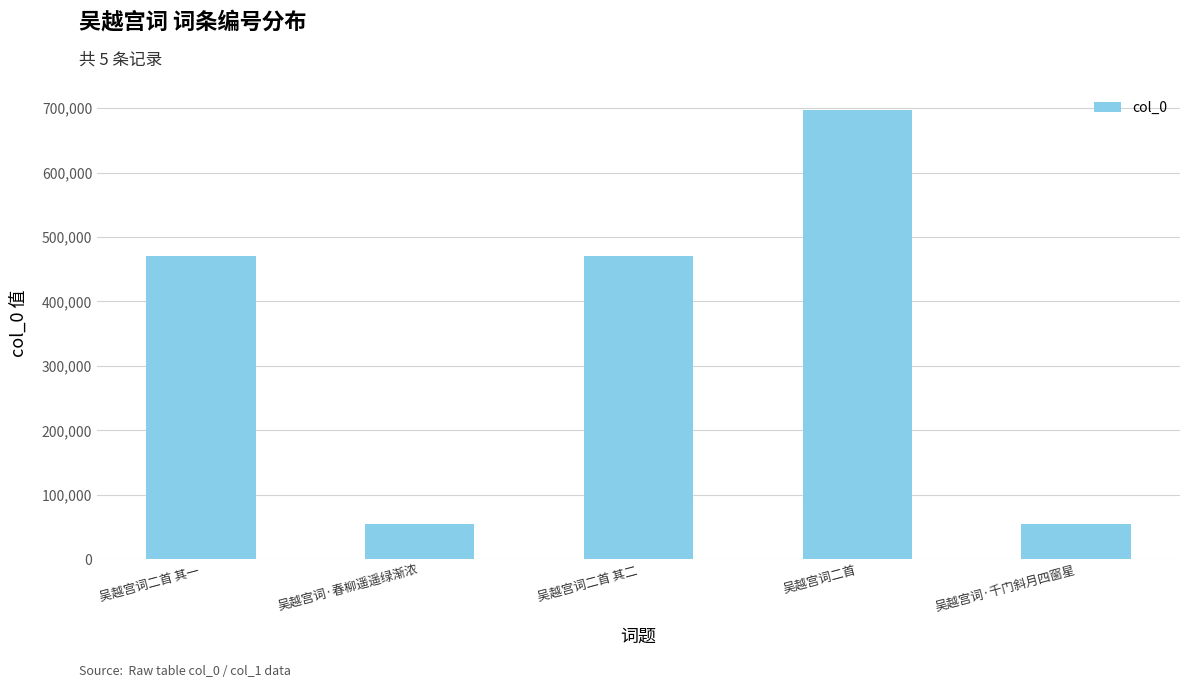

What is the label of the 3rd bar from the right?

吴越宫词二首 其二